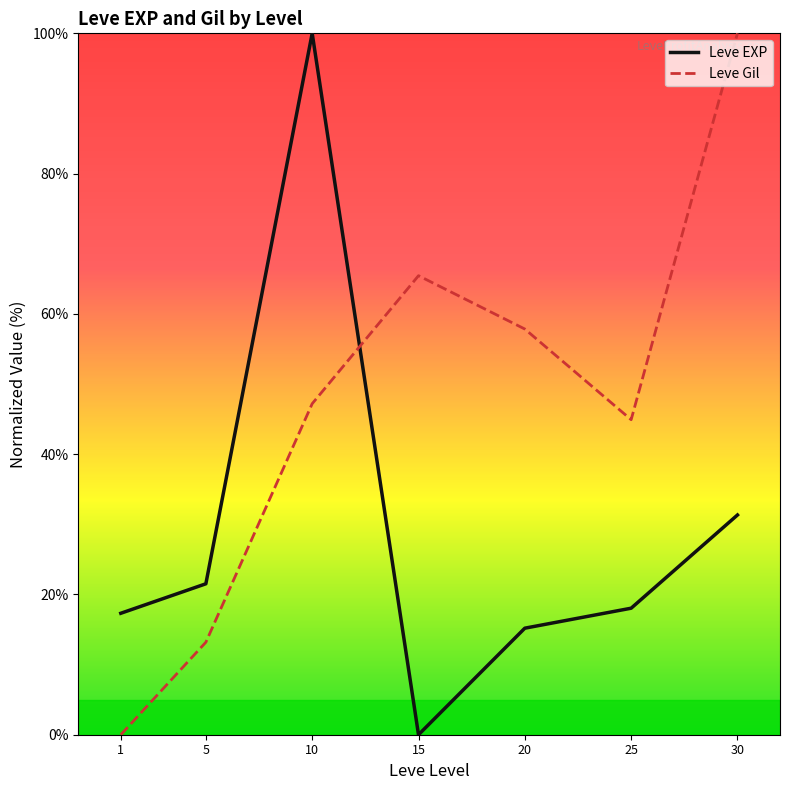

Which category has the highest value in the Leve Gil series?

30